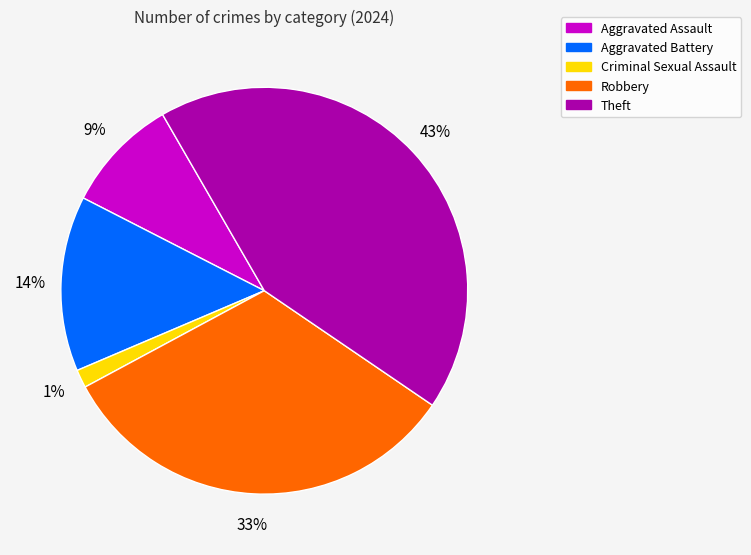

Rank the categories by value from highest to lowest.

Theft, Robbery, Aggravated Battery, Aggravated Assault, Criminal Sexual Assault